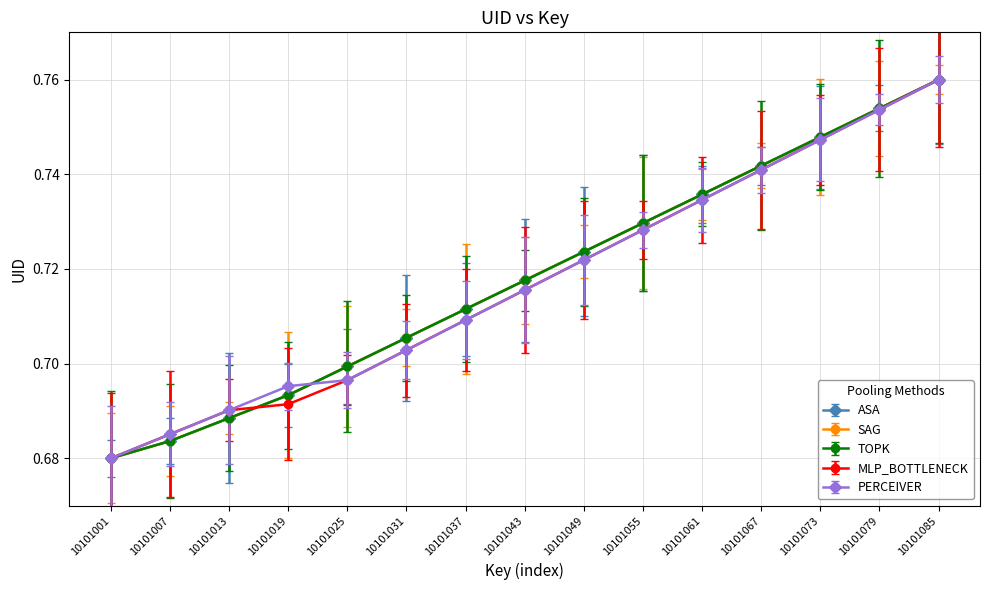

What is the difference between the maximum and minimum values in the ASA series?

0.1